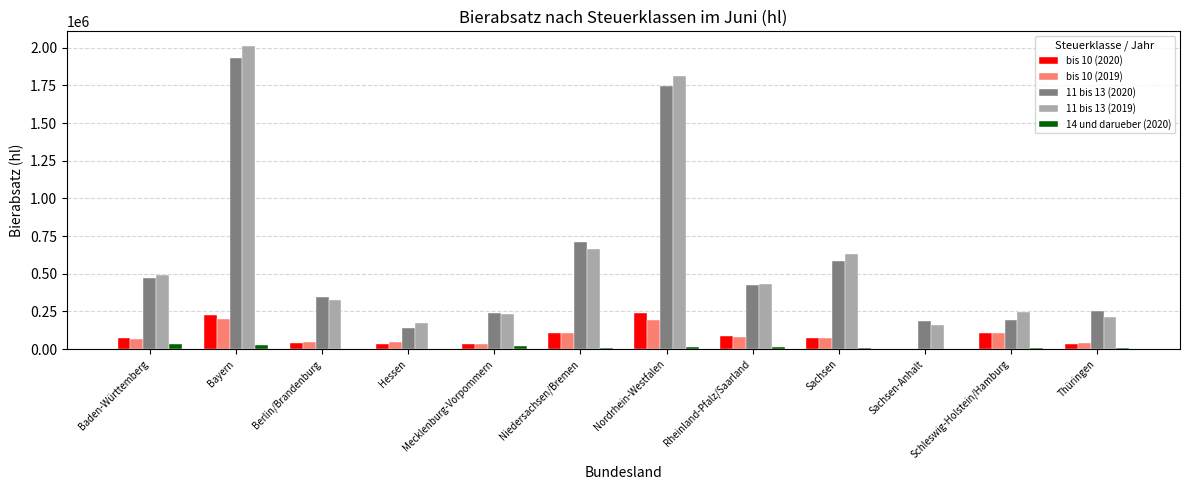

Does the chart contain stacked bars?

No